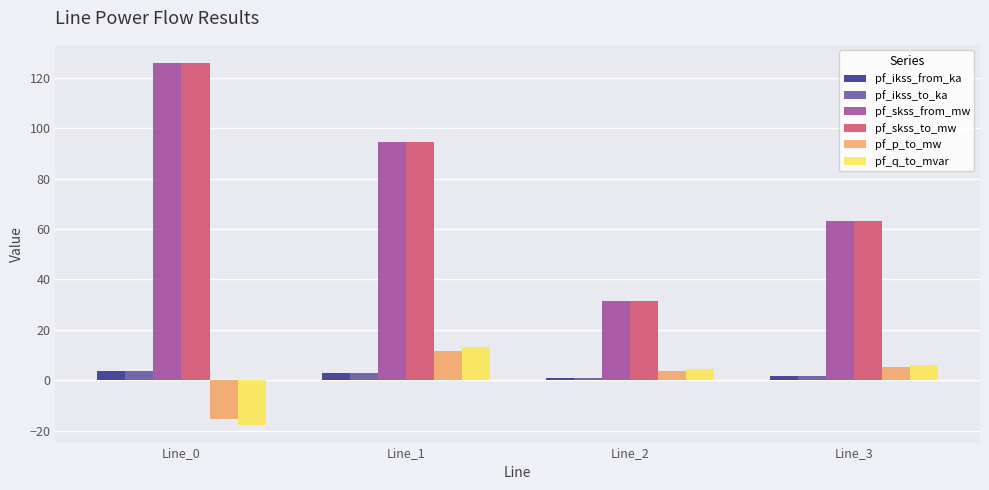

What value does the pf_skss_to_mw series have at Line_2?

31.5